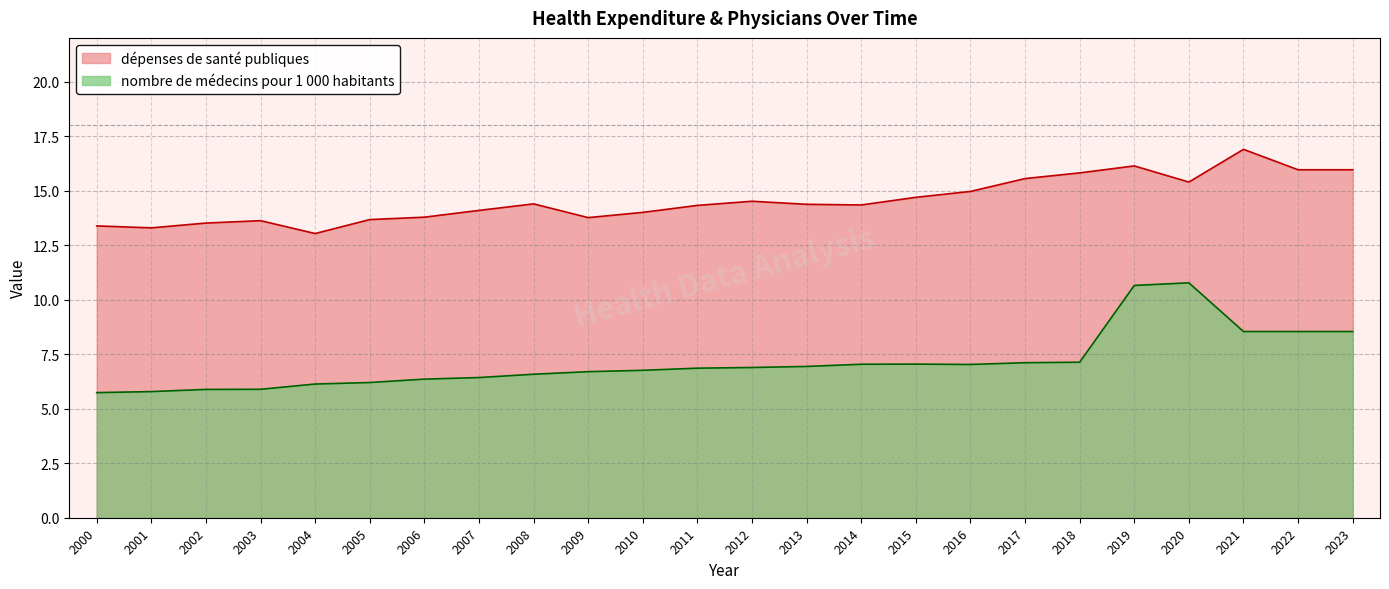

What is the total value across all series at 2015?

21.7